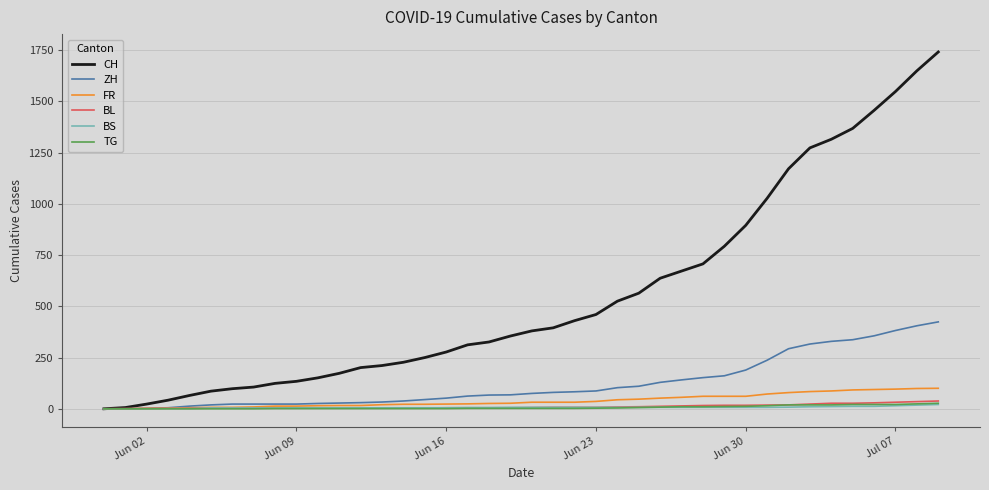

Which series has the widest spread of values?

CH